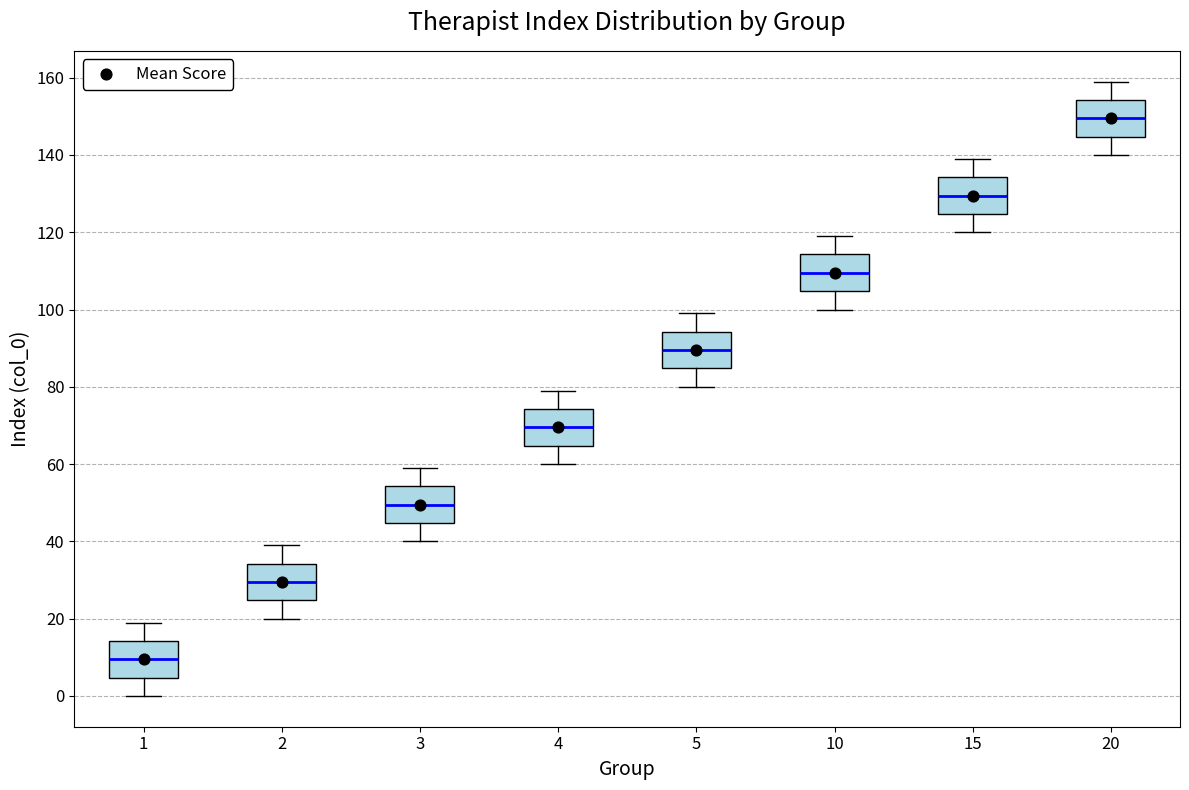

Reading left to right, transcribe this box plot: for each box, give where its median line is, the range the box spans, and where its two whiskers end, as read against the y-axis. The values are not printed on the chart, so give them approximately, as read against the axis.

1: median 10, box 4 to 14, whiskers 0 to 20
2: median 30, box 24 to 34, whiskers 20 to 40
3: median 50, box 44 to 54, whiskers 40 to 60
4: median 70, box 64 to 74, whiskers 60 to 80
5: median 90, box 84 to 94, whiskers 80 to 100
10: median 110, box 104 to 114, whiskers 100 to 120
15: median 130, box 124 to 134, whiskers 120 to 140
20: median 150, box 144 to 154, whiskers 140 to 160